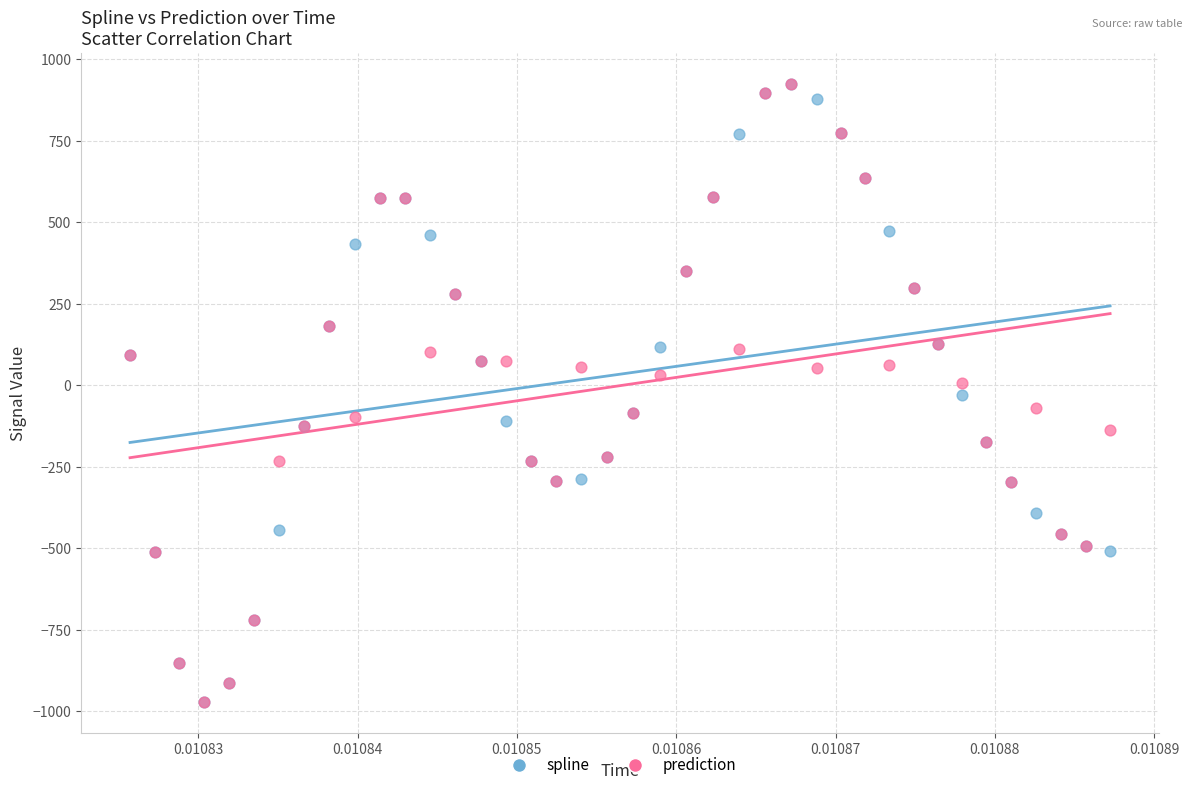

What are all the series names shown in the legend?

spline, prediction